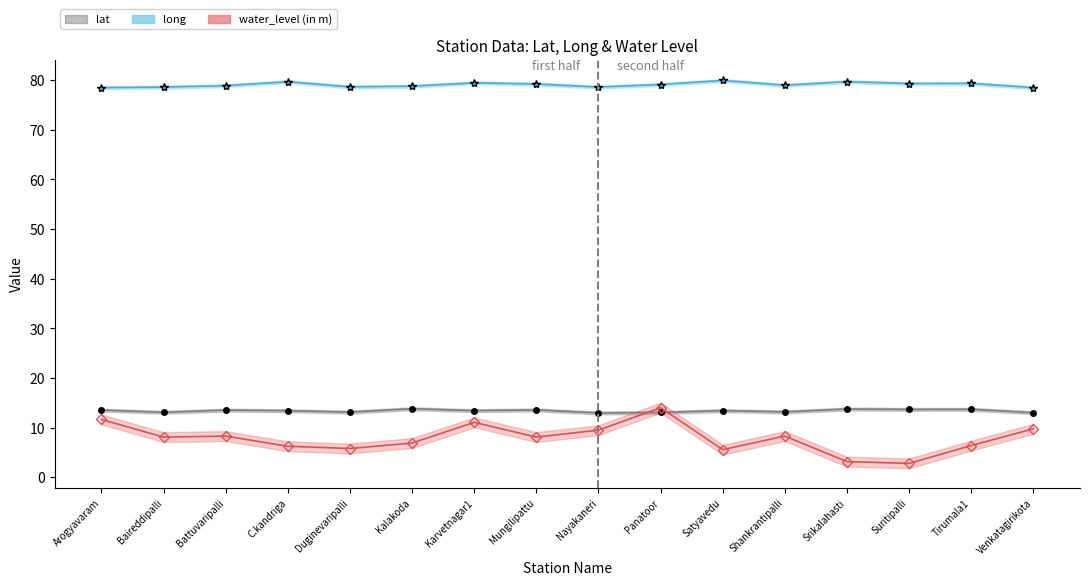

How many data points does each series have?

16